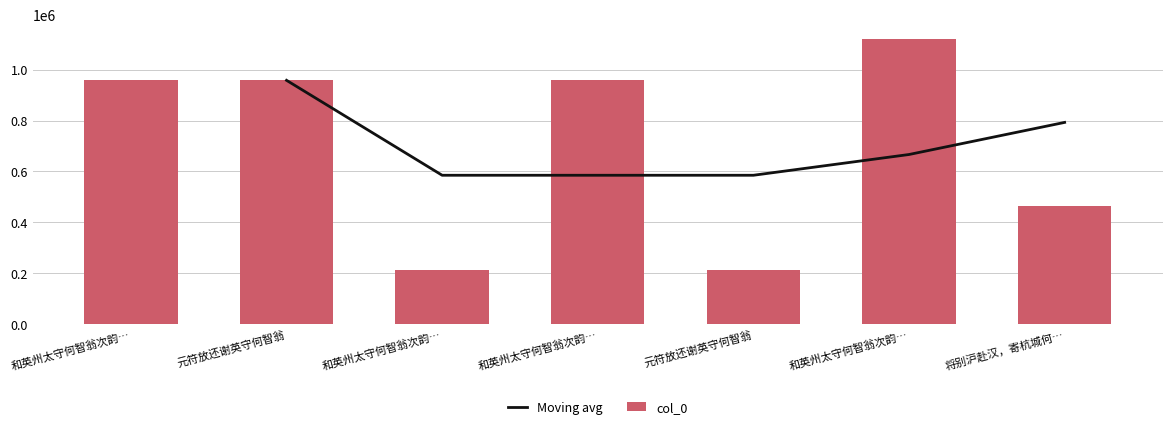

What is the difference between the values at 和英州太守何智翁次韵冯仲礼麻江桥 and 将别沪赴汉，寄杭城何智勇?

252655